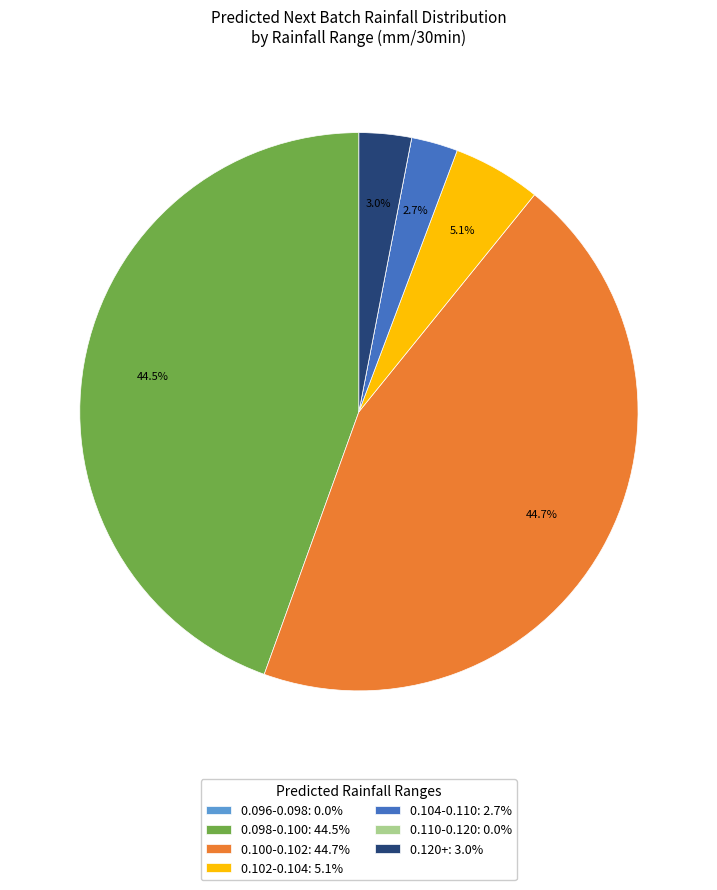

Which has a higher value, 0.100-0.102: 44.7% or 0.120+: 3.0%?

0.100-0.102: 44.7%